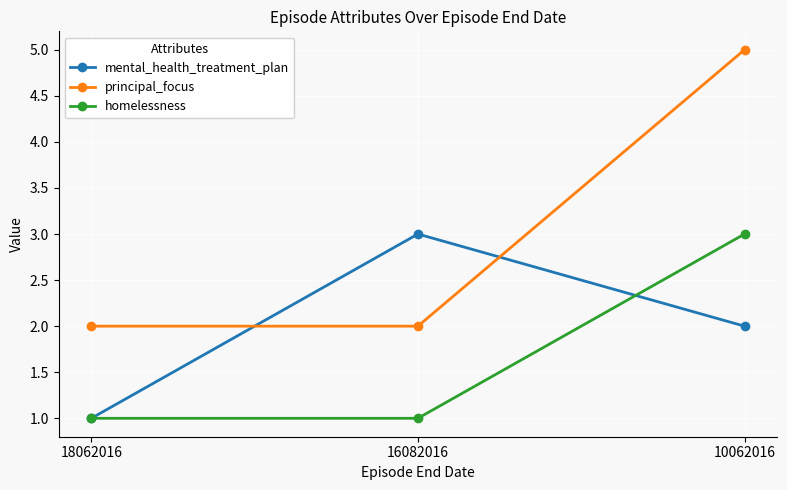

Read the principal_focus value at 10062016.

5